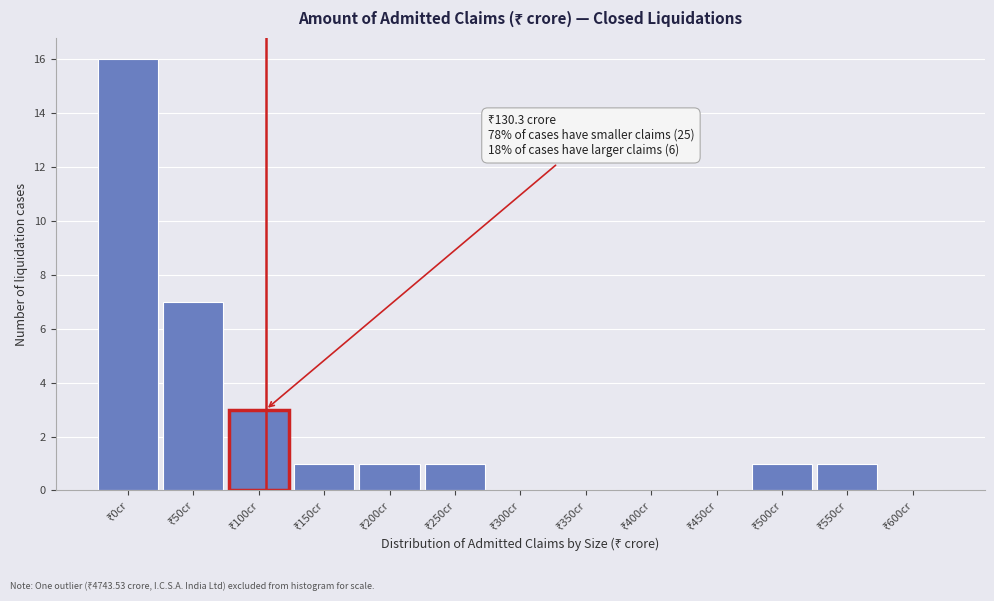

What is the greatest value displayed?

16